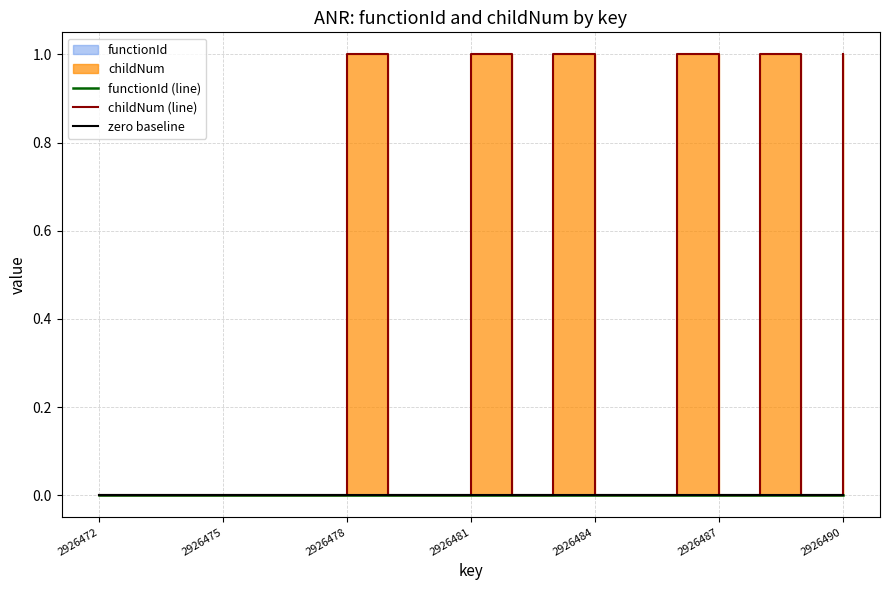

Which label corresponds to the largest value in the chart?

2926478